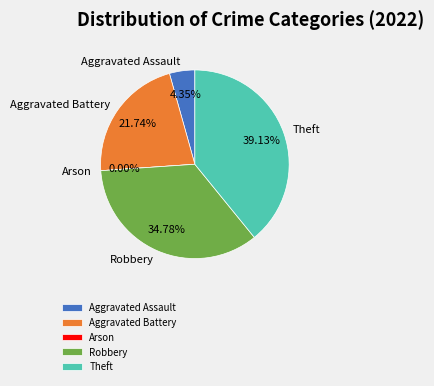

How much of the chart is everything except Aggravated Battery?

78.3%